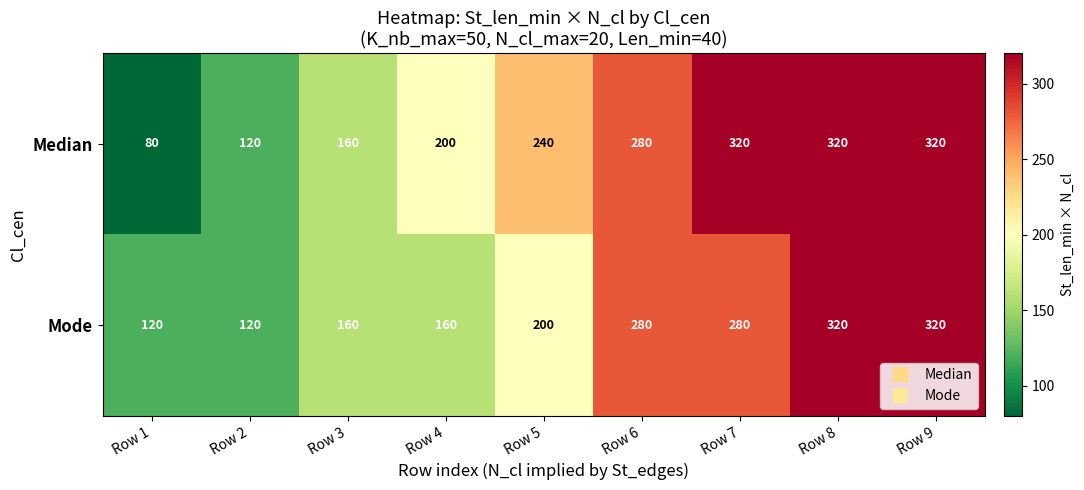

Which series has the widest spread of values?

Median